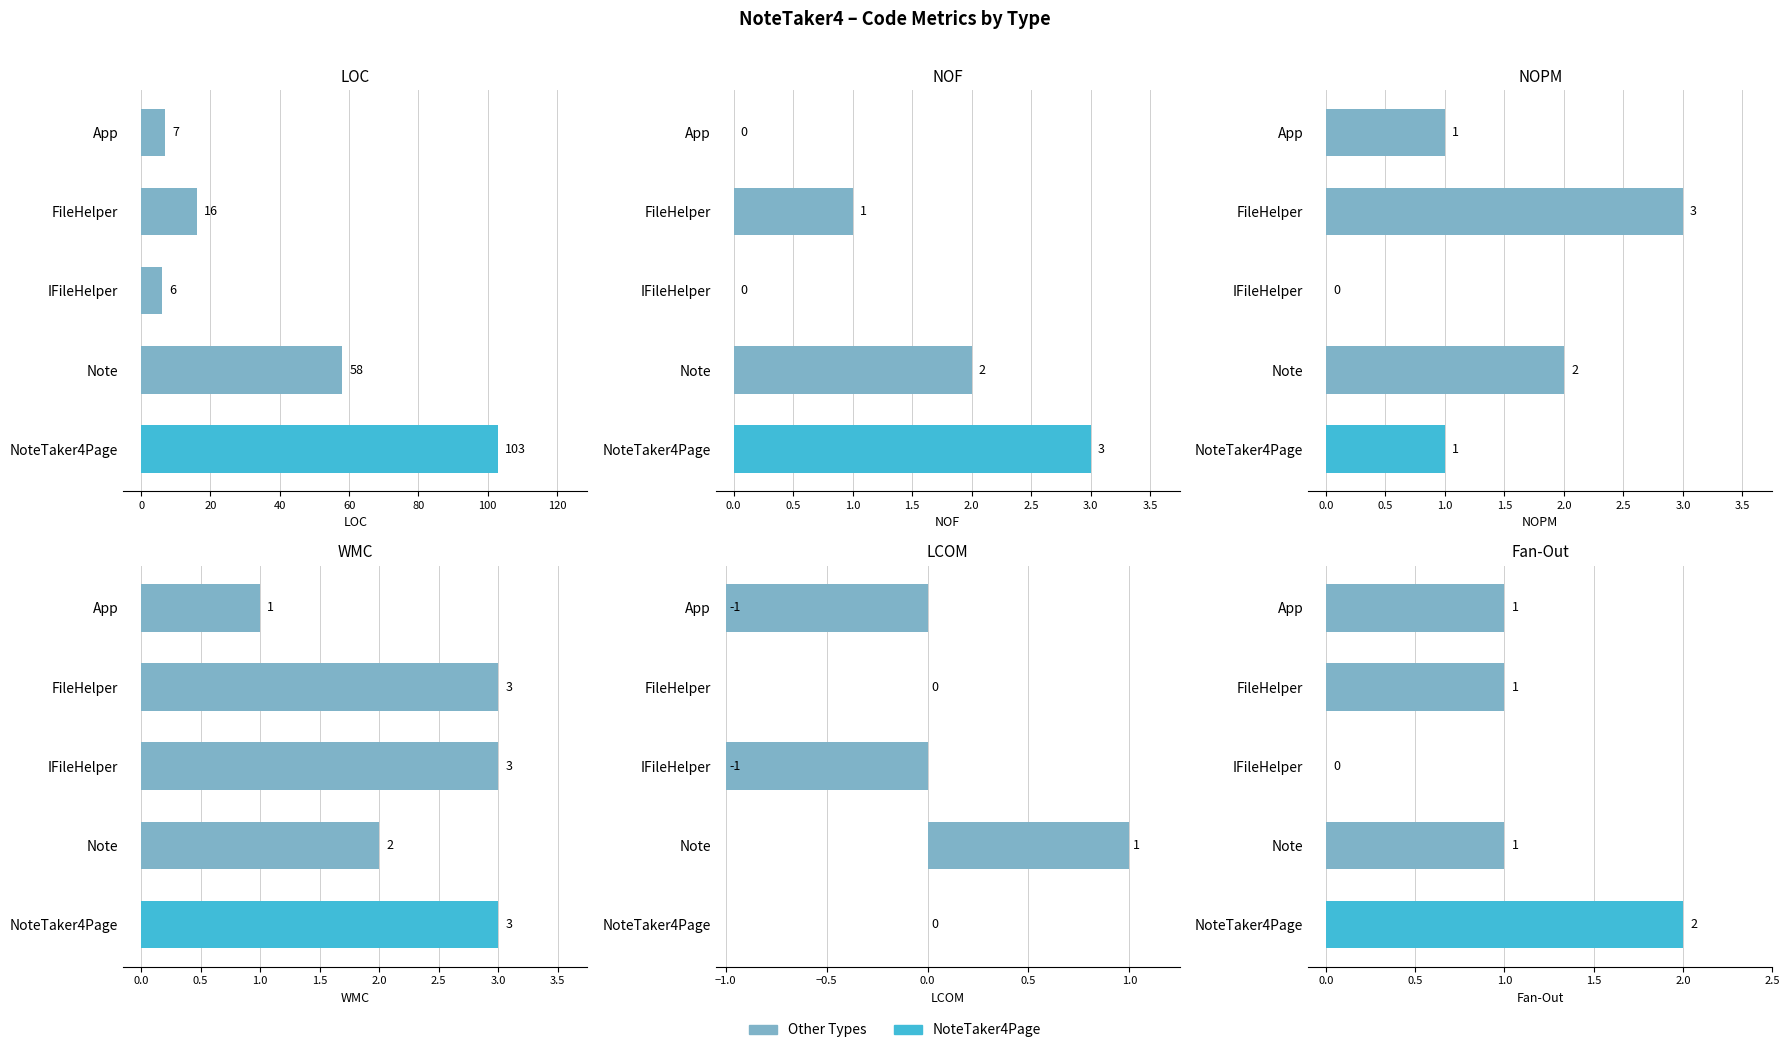

What is the total value across all series at IFileHelper?

8